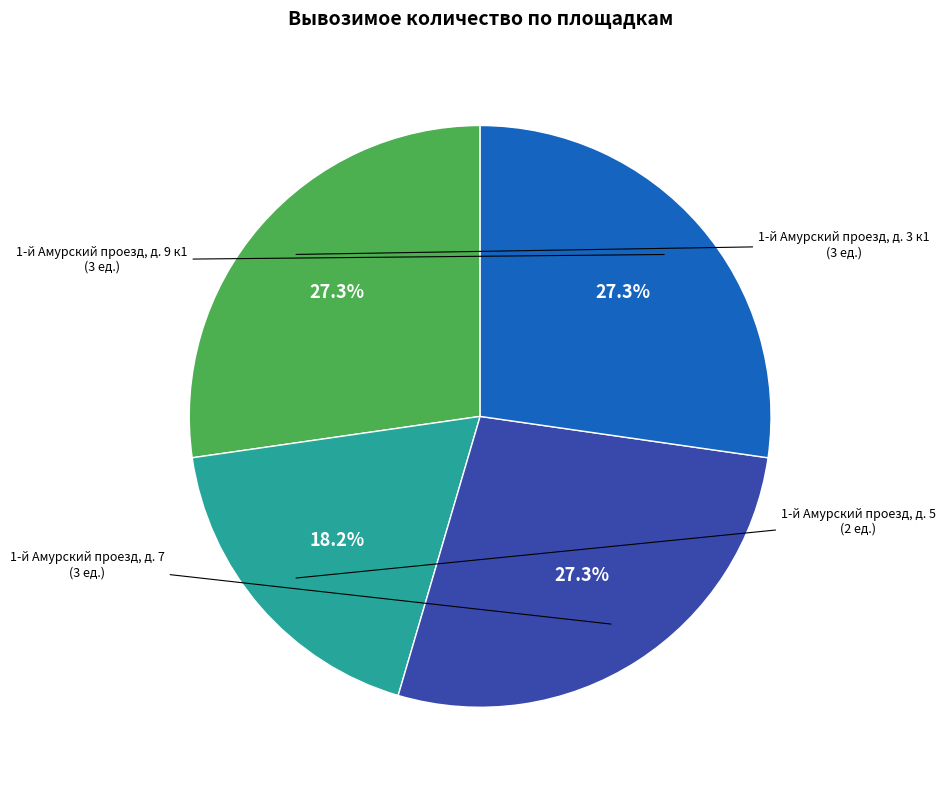

Is there a majority slice in this chart?

No